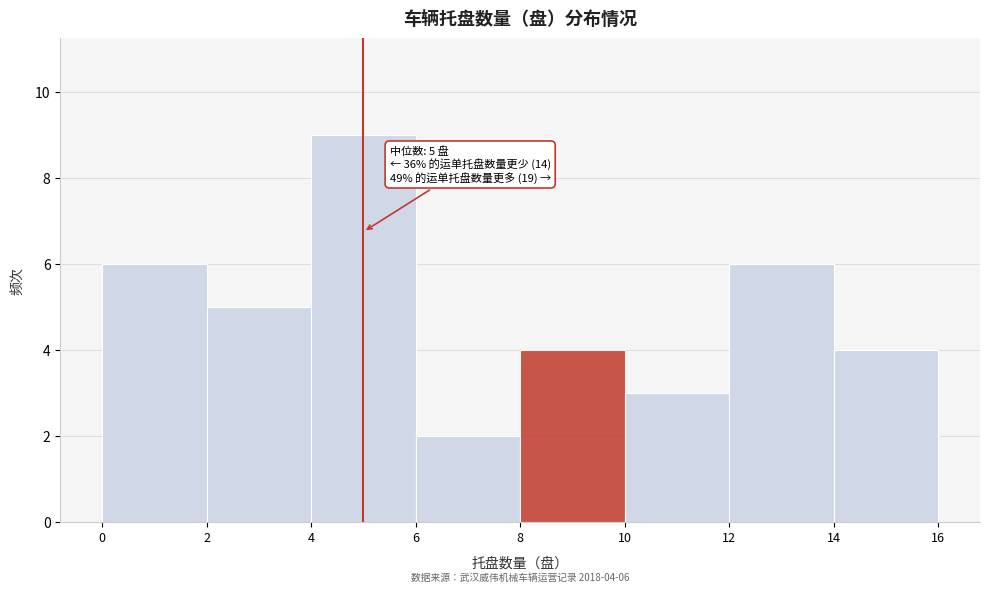

Over which range of the x-axis is the bar tallest?

4 to 6